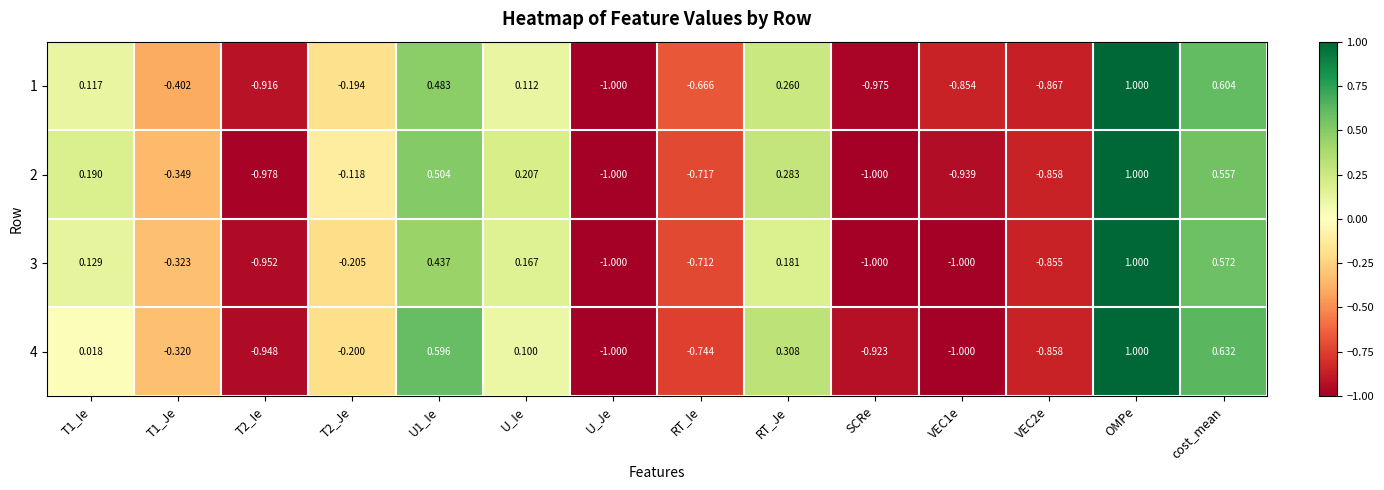

How many values in the 3 series are below 0?

8